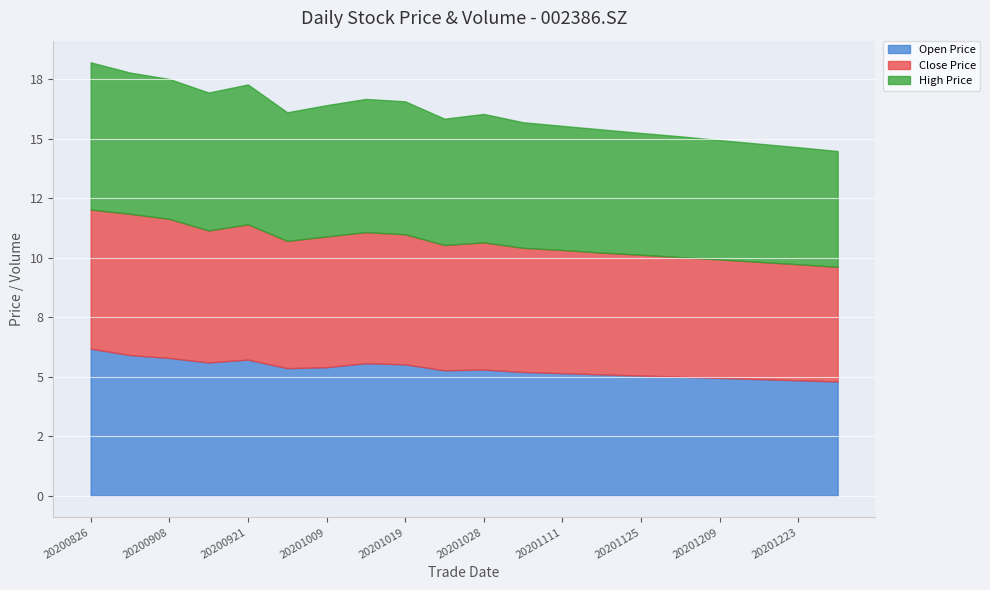

True or false: amount and high intersect in this chart.

False